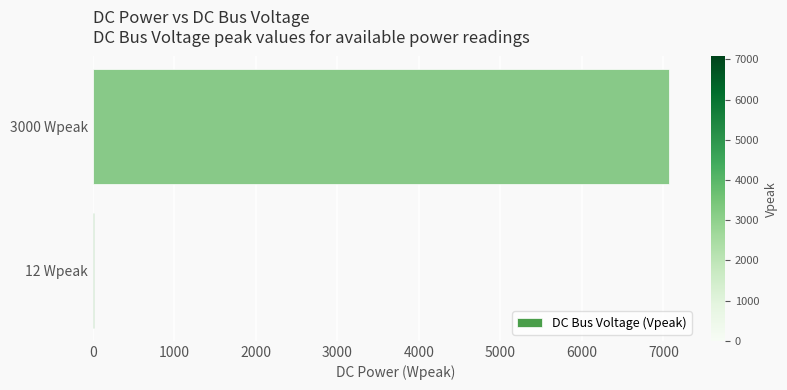

At which label is the value closest to 3540?

12 Wpeak